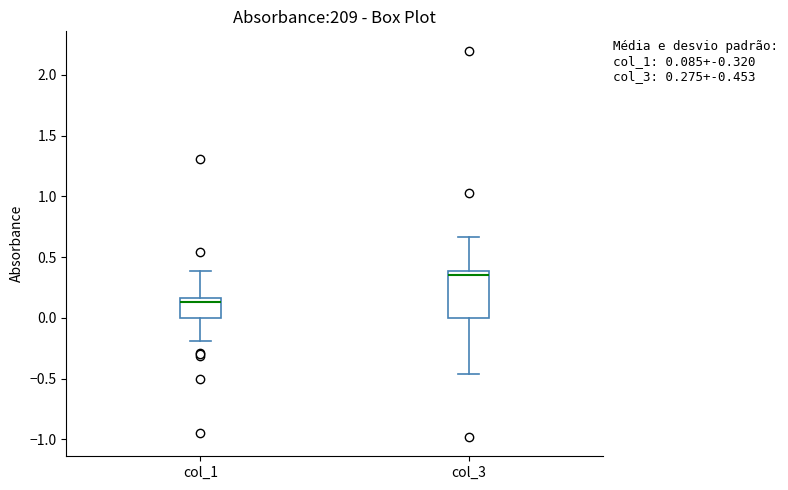

Which box has the lowest median line?

col_1